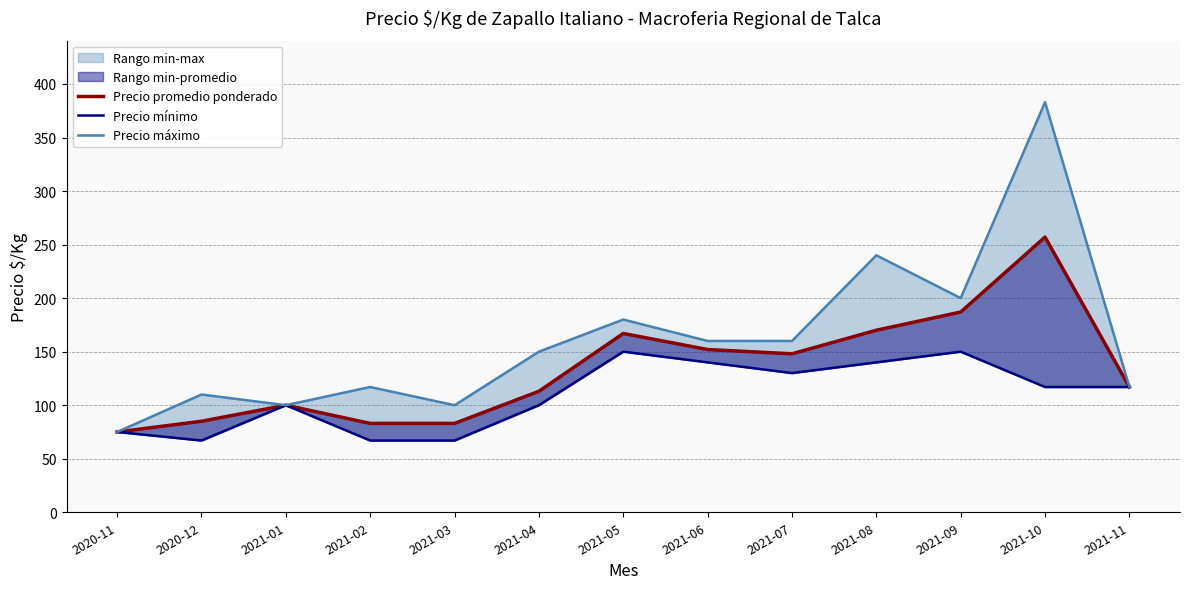

What is the difference between the second highest and second lowest values in the Precio mínimo series?

83